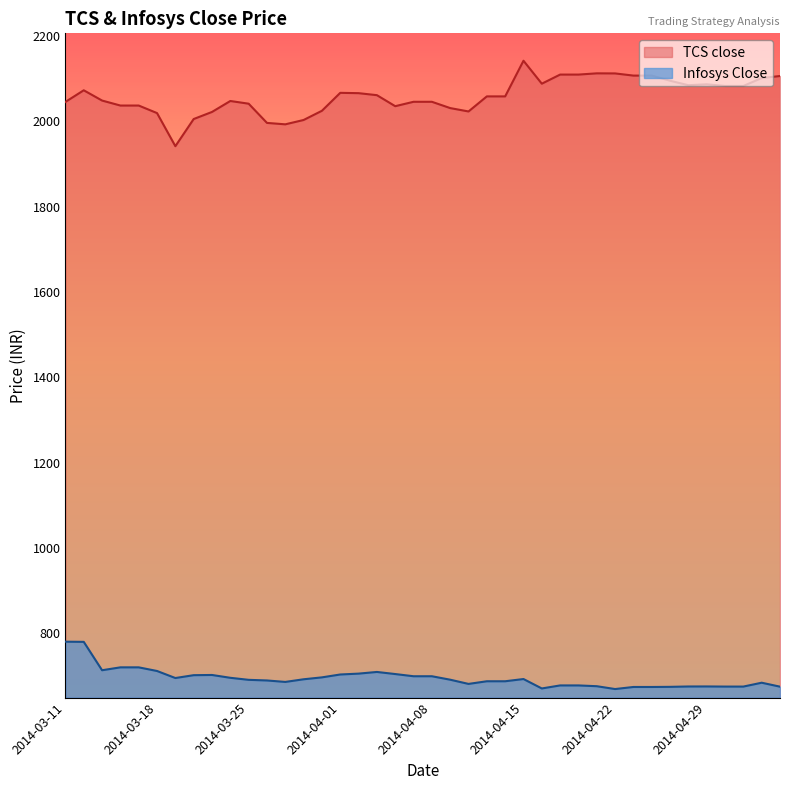

At how many categories does at least one series exceed 1717?

40